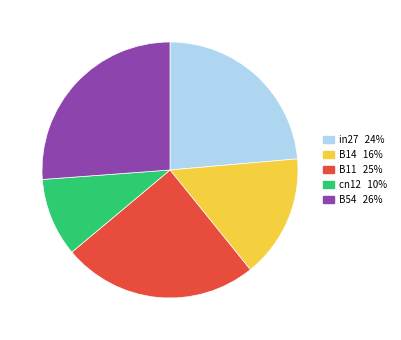

True or false: B54 accounts for 26% of the total.

True